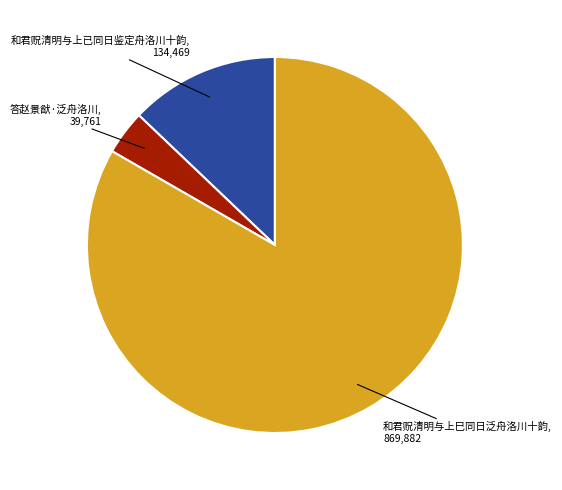

Is there a majority slice in this chart?

Yes